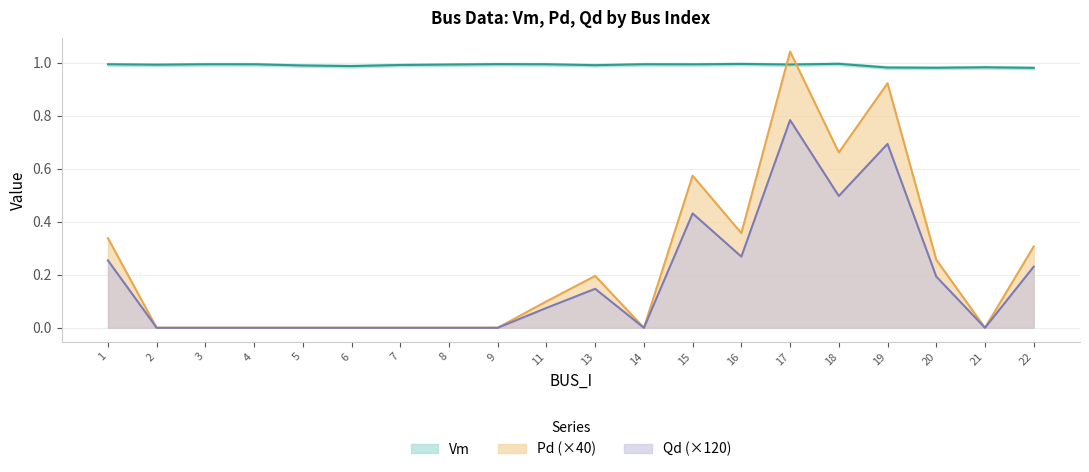

The value of Qd at 3 is 0.0. True or false?

True